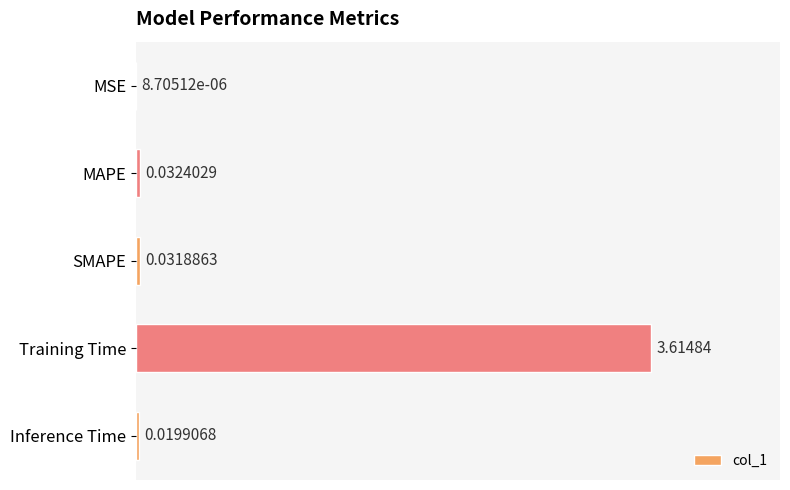

Which has a higher value, Inference Time or SMAPE?

SMAPE